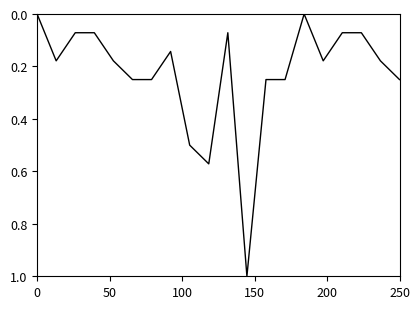

What is the greatest value displayed?

1.0